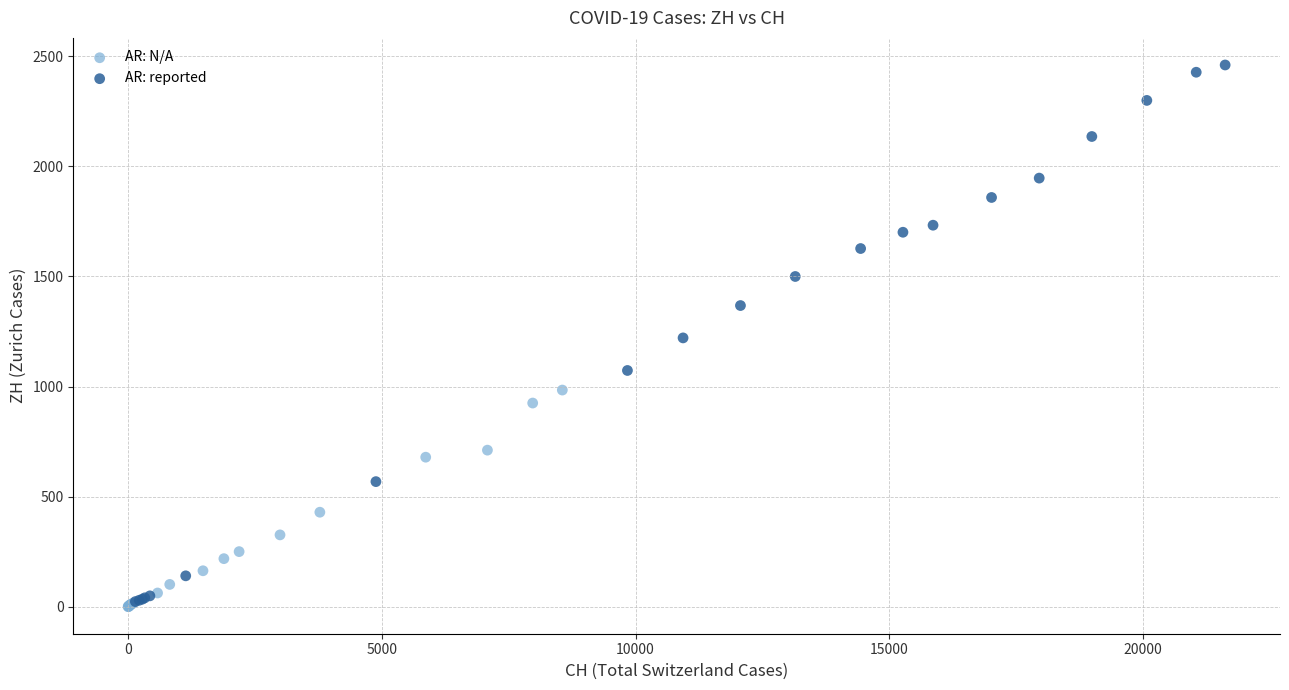

Which series has the largest Y range (max minus min)?

AR: reported